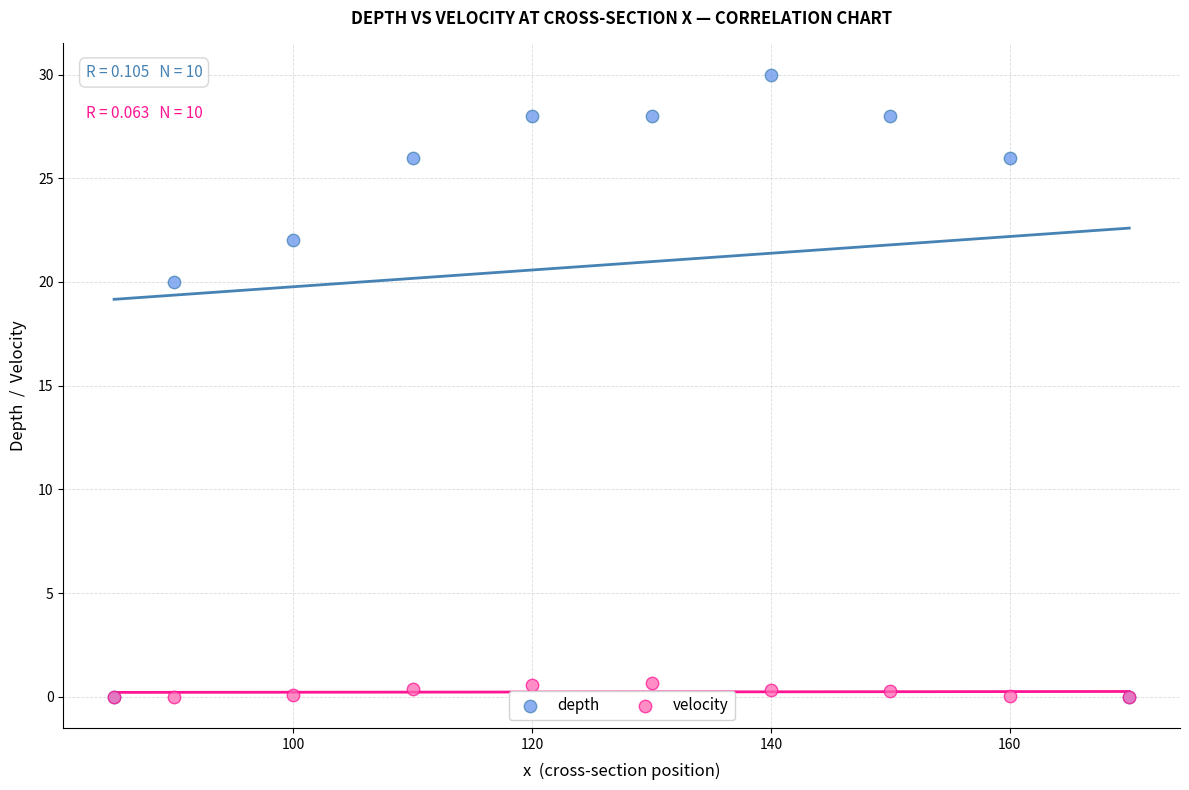

Across all series, what Y value is closest to 15?

20.0